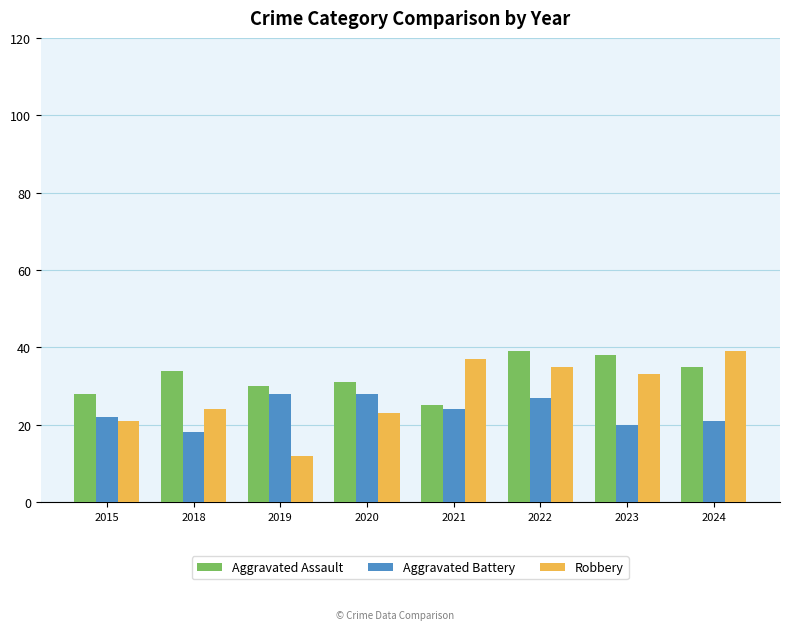

What is the difference between the second highest and minimum values in the Robbery series?

25